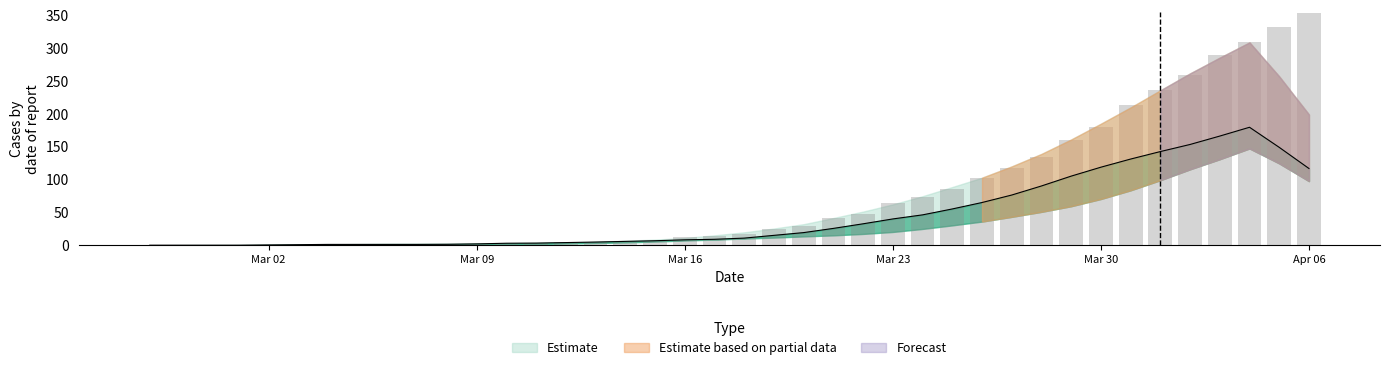

Reading left to right, list all the values displayed in this chart.

0: 0	0	0	0	0	0	0	0	0	0	2	2	2	4	5	5	5	7	12	14	17	25	30	41	47	64	74	85	103	117	135	160	180	213	237	259	290	309	333	353
1: 0	0	0	0	0	0	2	2	2	3	3	3	3	3	3	4	7	7	8	8	11	11	13	15	17	19	22	28	38	44	48	58	66	81	99	114	135	149	158	181
2: 0	0	0	1	1	1	1	1	2	1	1	1	2	2	2	2	5	6	6	9	10	12	17	27	30	42	47	54	58	75	91	104	123	133	143	153	161	177	197	210